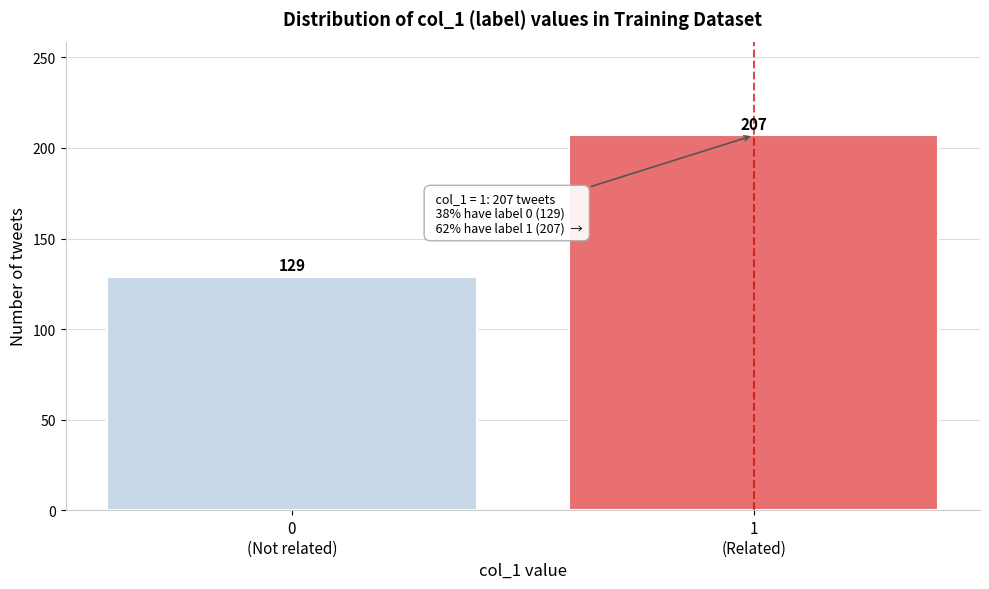

Reading left to right, transcribe all the data shown in this chart.

129	207